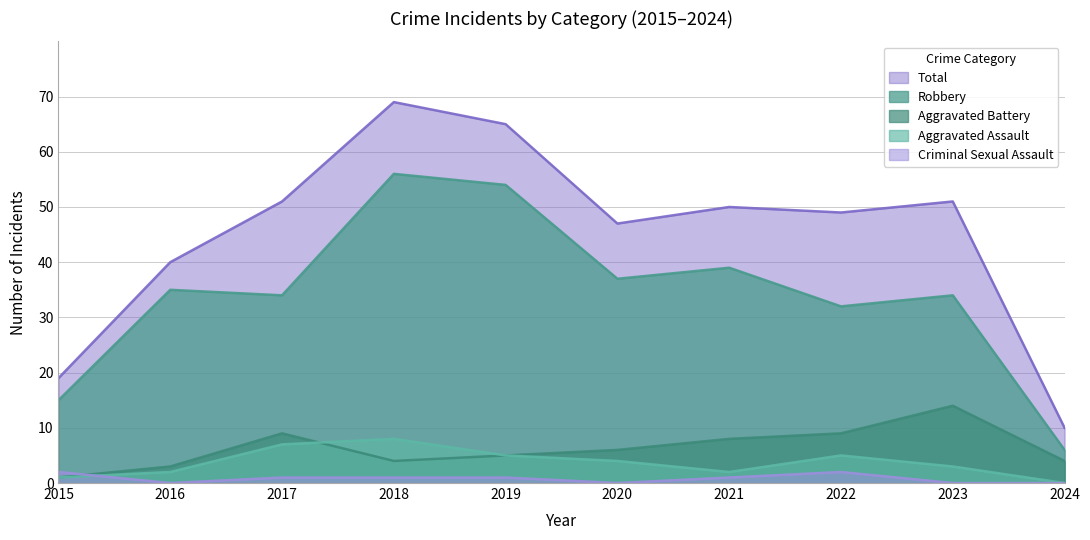

What is the total value across all series at 2024?

20